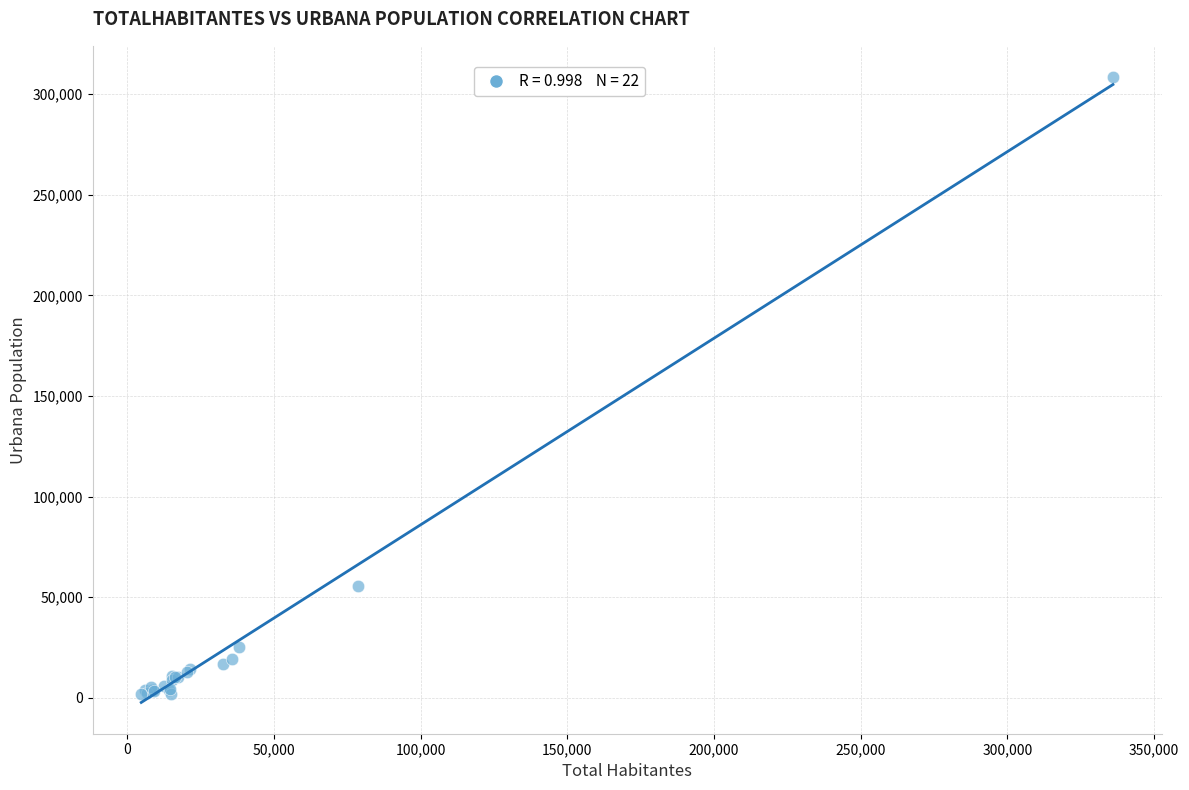

What Y value in the scatter plot is closest to 155218?

55326